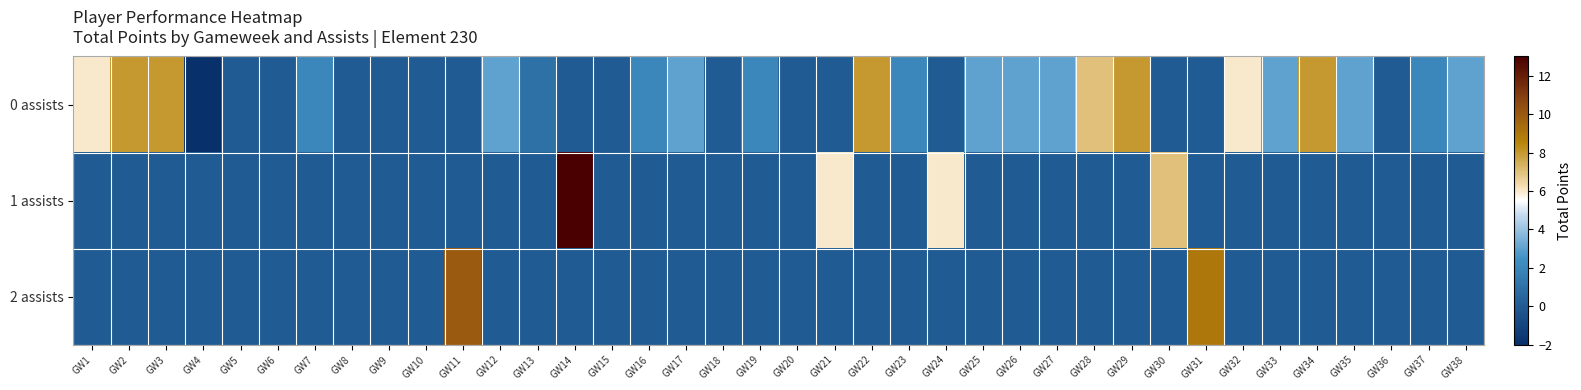

Reading left to right, extract all data points from this chart.

0 assists: GW1=6	GW2=8	GW3=8	GW4=-2	GW5=0	GW6=0	GW7=2	GW8=0	GW9=0	GW10=0	GW11=0	GW12=3	GW13=1	GW14=0	GW15=0	GW16=2	GW17=3	GW18=0	GW19=2	GW20=0	GW21=0	GW22=8	GW23=2	GW24=0	GW25=3	GW26=3	GW27=3	GW28=7	GW29=8	GW30=0	GW31=0	GW32=6	GW33=3	GW34=8	GW35=3	GW36=0	GW37=2	GW38=3
1 assists: GW1=0	GW2=0	GW3=0	GW4=0	GW5=0	GW6=0	GW7=0	GW8=0	GW9=0	GW10=0	GW11=0	GW12=0	GW13=0	GW14=13	GW15=0	GW16=0	GW17=0	GW18=0	GW19=0	GW20=0	GW21=6	GW22=0	GW23=0	GW24=6	GW25=0	GW26=0	GW27=0	GW28=0	GW29=0	GW30=7	GW31=0	GW32=0	GW33=0	GW34=0	GW35=0	GW36=0	GW37=0	GW38=0
2 assists: GW1=0	GW2=0	GW3=0	GW4=0	GW5=0	GW6=0	GW7=0	GW8=0	GW9=0	GW10=0	GW11=10	GW12=0	GW13=0	GW14=0	GW15=0	GW16=0	GW17=0	GW18=0	GW19=0	GW20=0	GW21=0	GW22=0	GW23=0	GW24=0	GW25=0	GW26=0	GW27=0	GW28=0	GW29=0	GW30=0	GW31=9	GW32=0	GW33=0	GW34=0	GW35=0	GW36=0	GW37=0	GW38=0